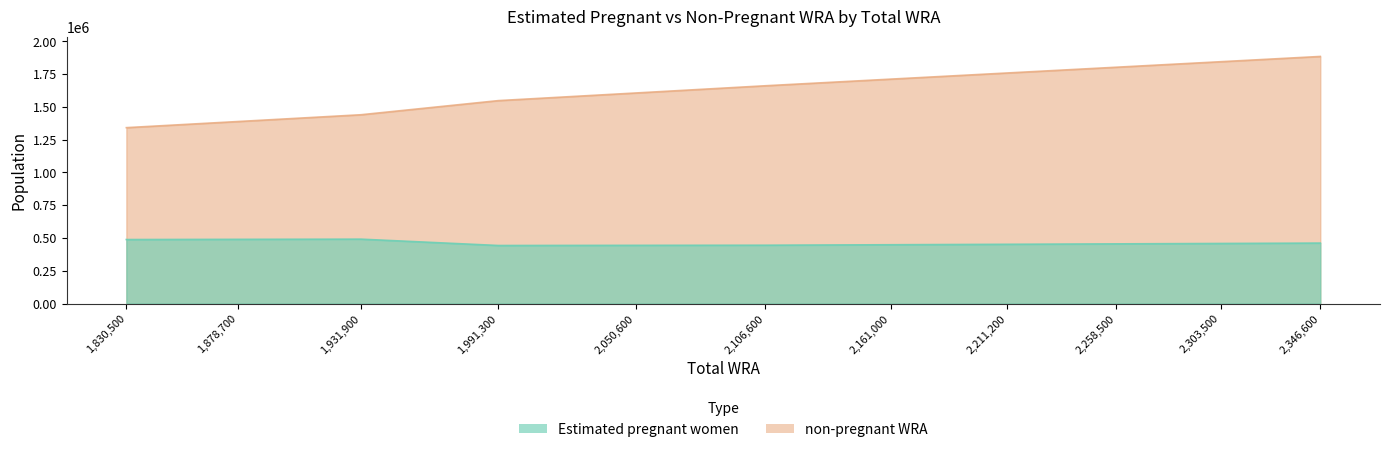

What is the sum of the non-pregnant WRA values at 2106600 and 2050600?

3267644.8